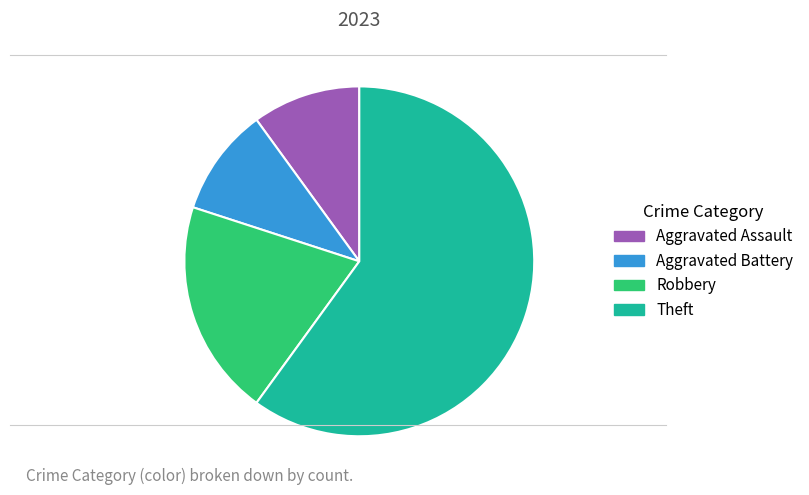

Which slice is the largest?

Theft